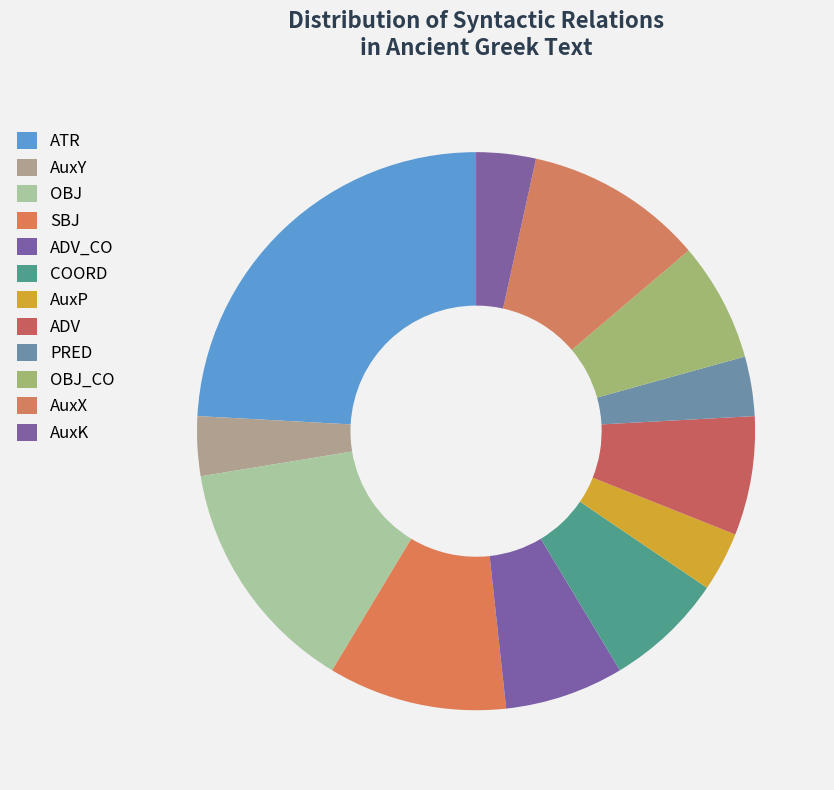

How many segments does this pie chart have?

12